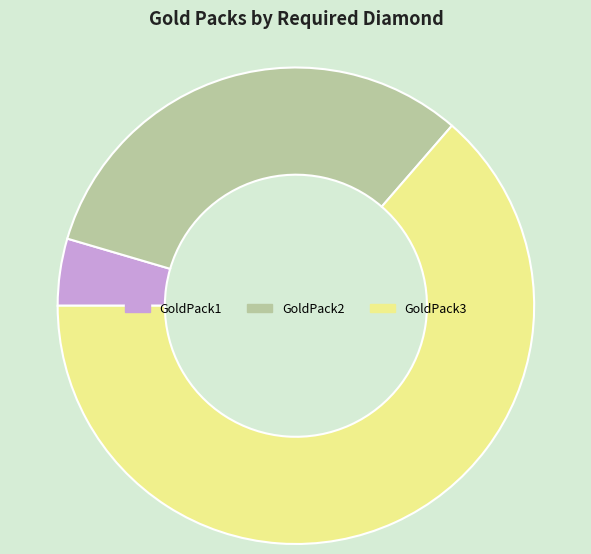

Which category accounts for the majority?

GoldPack3